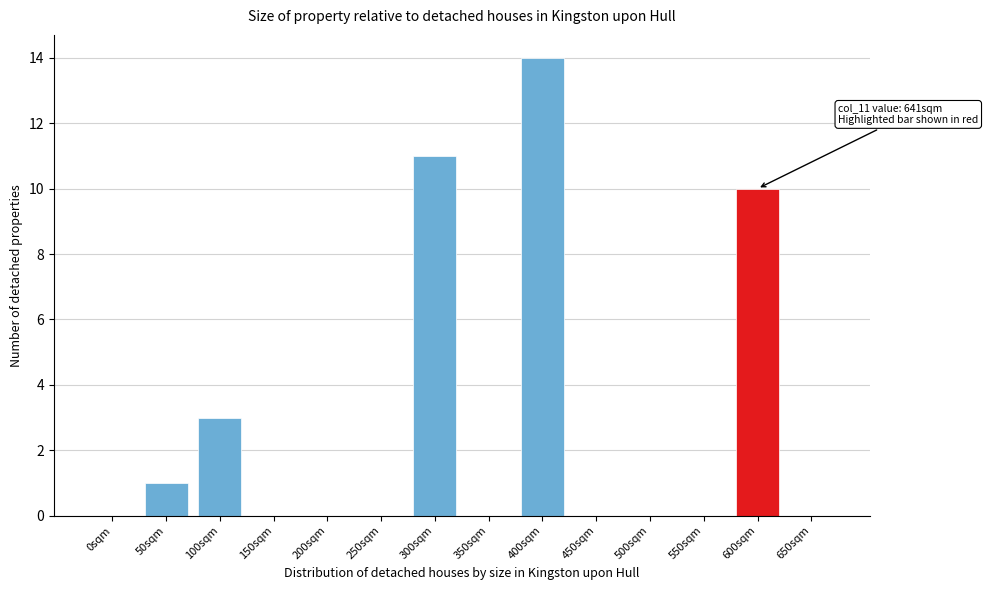

Reading left to right, extract all data points from this chart.

0sqm=0	50sqm=1	100sqm=3	150sqm=0	200sqm=0	250sqm=0	300sqm=11	350sqm=0	400sqm=14	450sqm=0	500sqm=0	550sqm=0	600sqm=10	650sqm=0